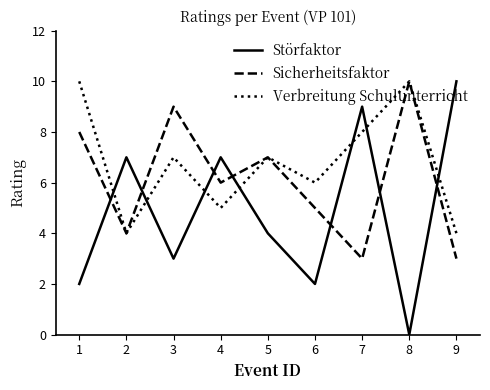

At which label does Störfaktor first exceed 4?

2